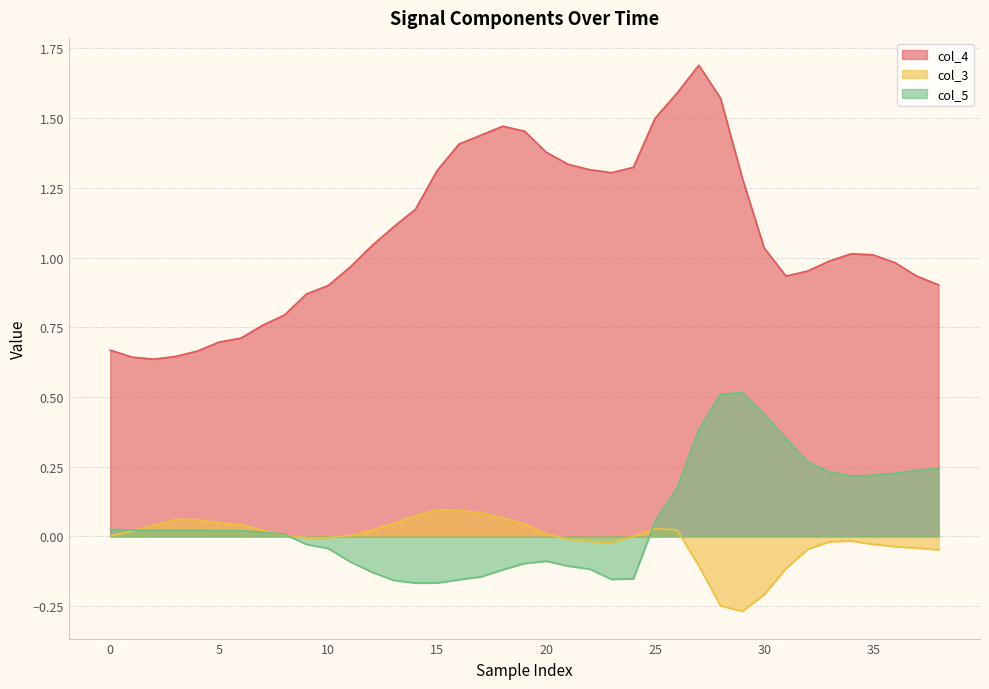

What is the difference between the second highest and second lowest values in the col_4 series?

0.9